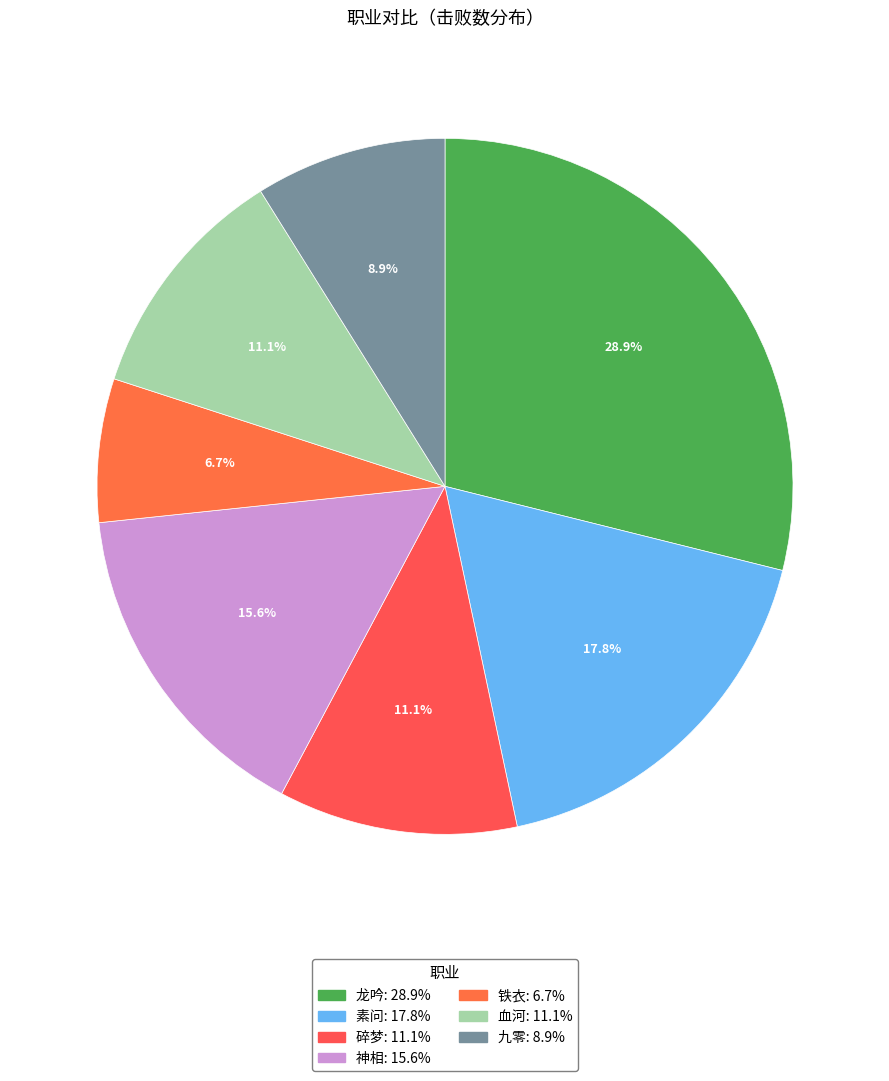

How much of the chart is everything except 血河?

88.9%